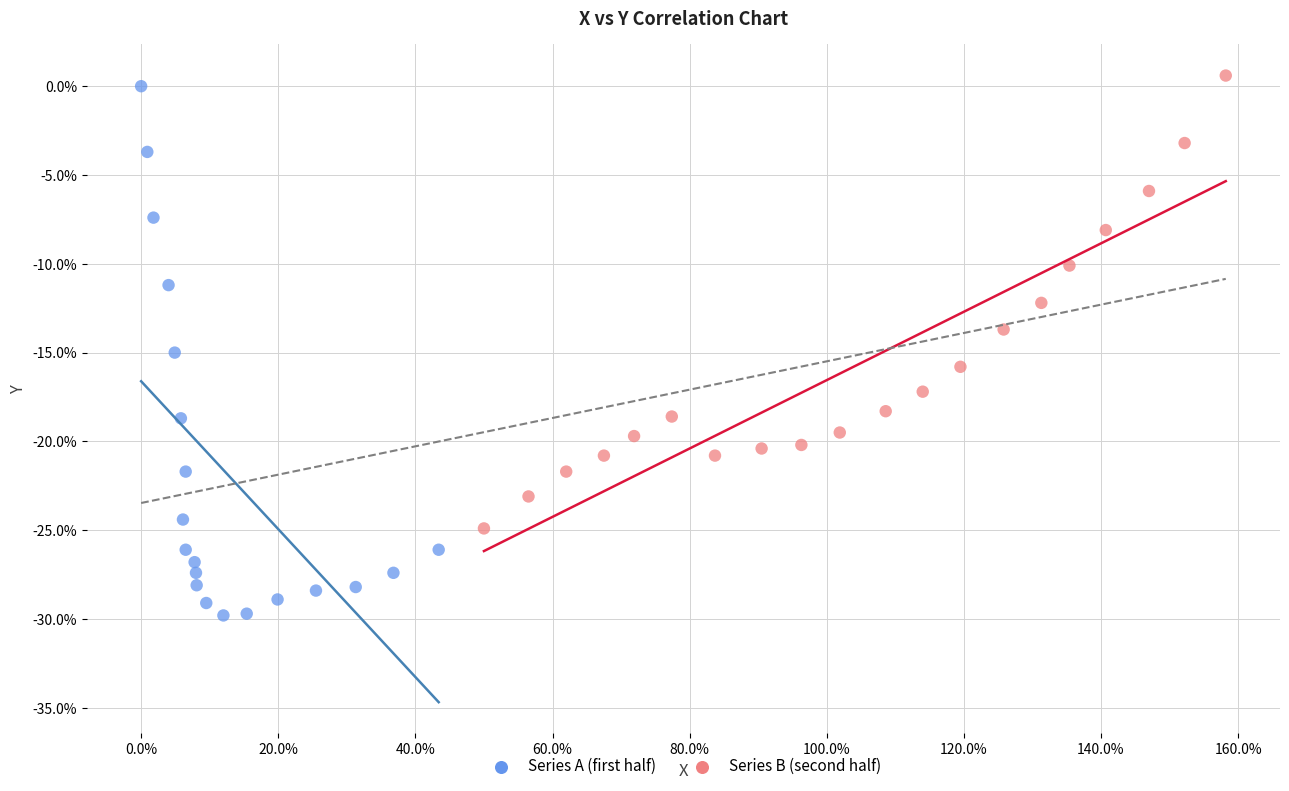

Which series contains the lowest Y value?

Series A (first half)